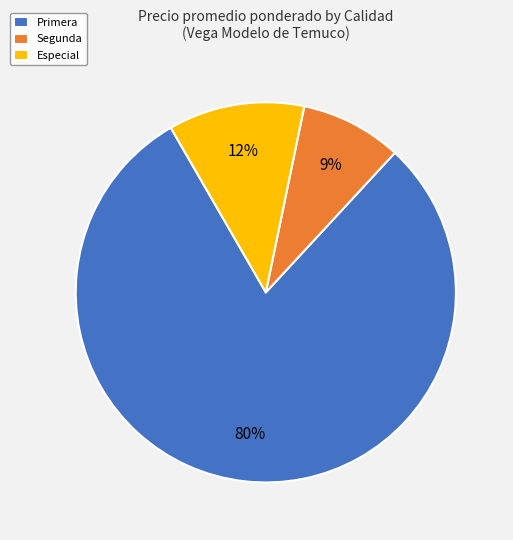

Which has a higher value, Especial or Segunda?

Especial